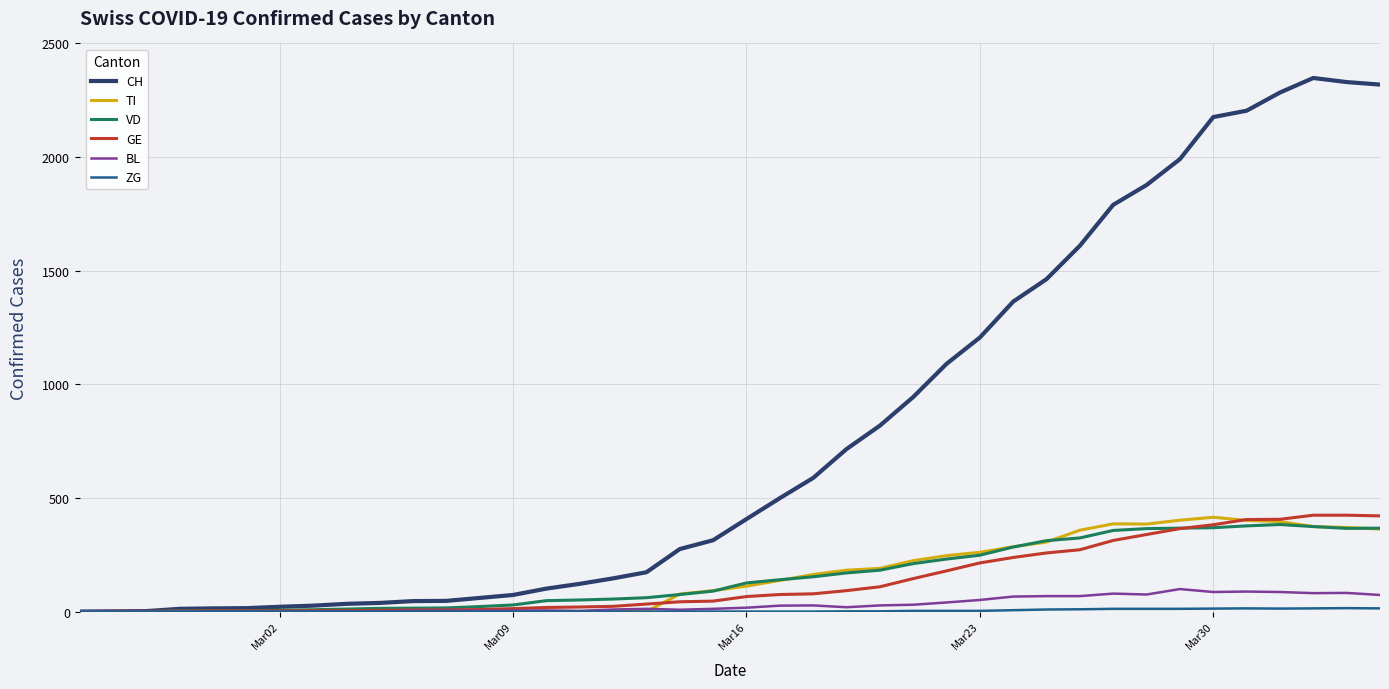

Which series has the largest total across all categories?

CH